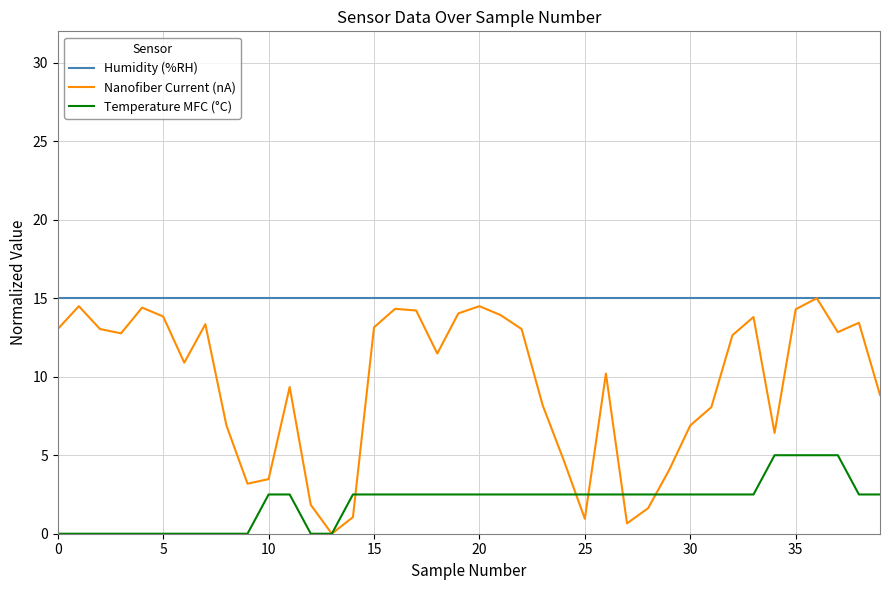

What is the difference between the maximum and minimum values in the Temperature MFC (°C) series?

5.0